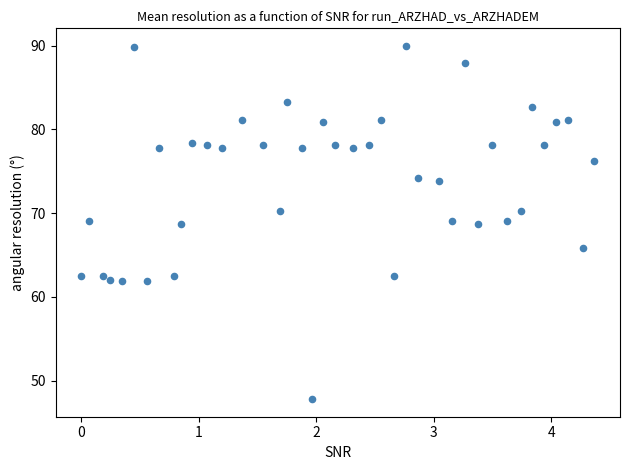

What is the range of X values (max minus min)?

4.4